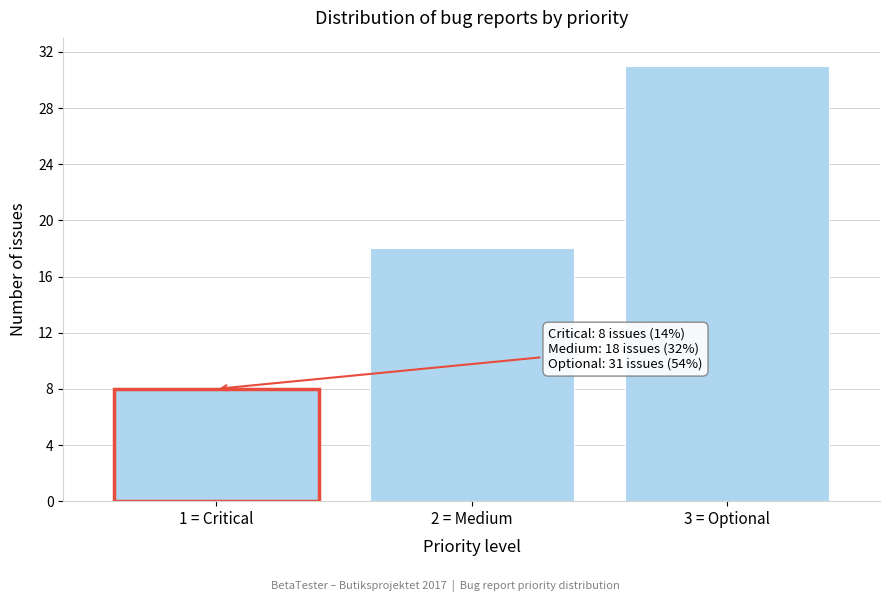

Reading left to right, transcribe all the data shown in this chart.

1 = Critical=8	2 = Medium=18	3 = Optional=31